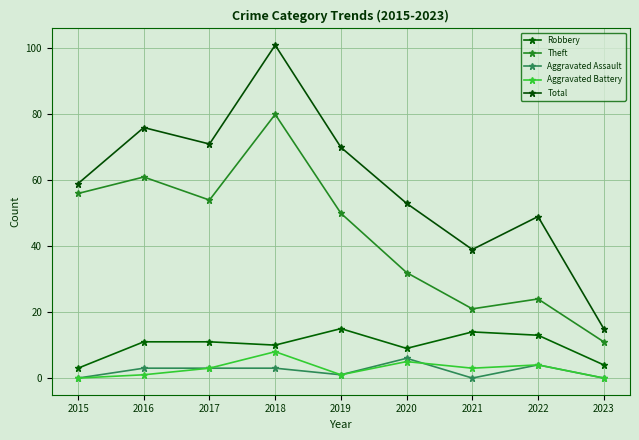

The value of Total at 2015 is 22. True or false?

False